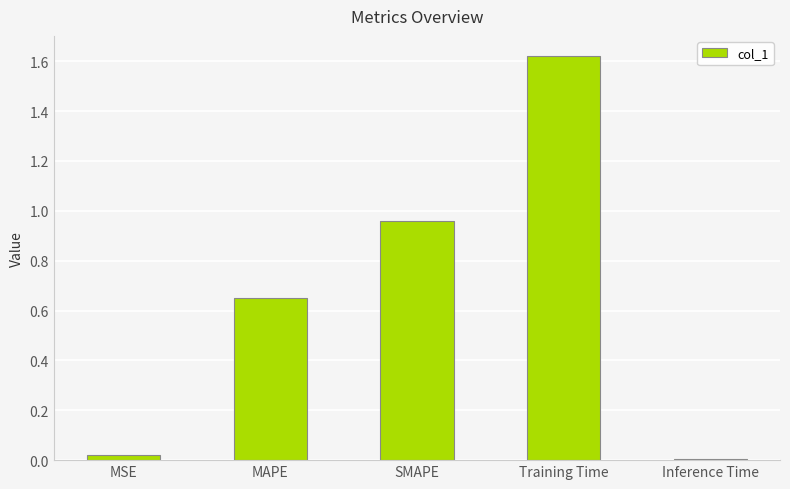

The chart shows a value of 0.0 at MSE. True or false?

True